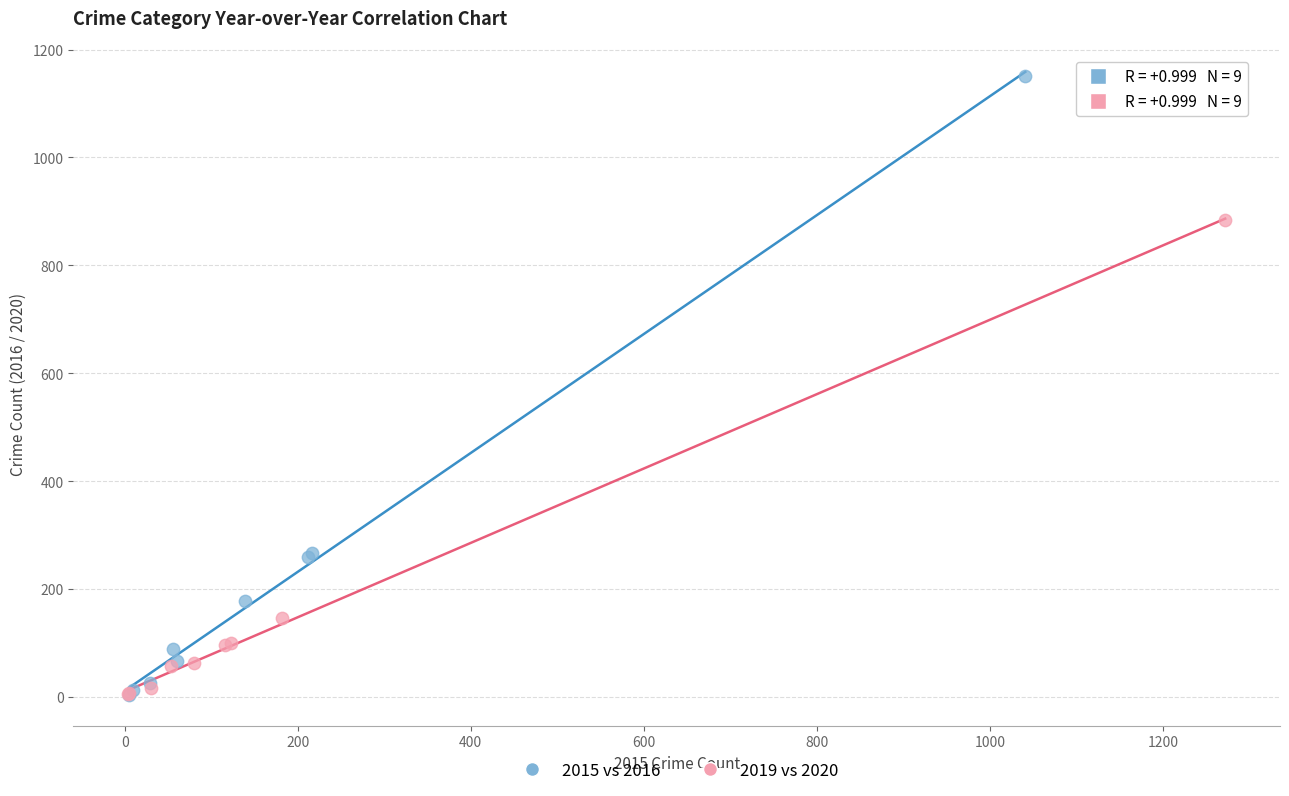

Which series contains the highest Y value?

2015 vs 2016